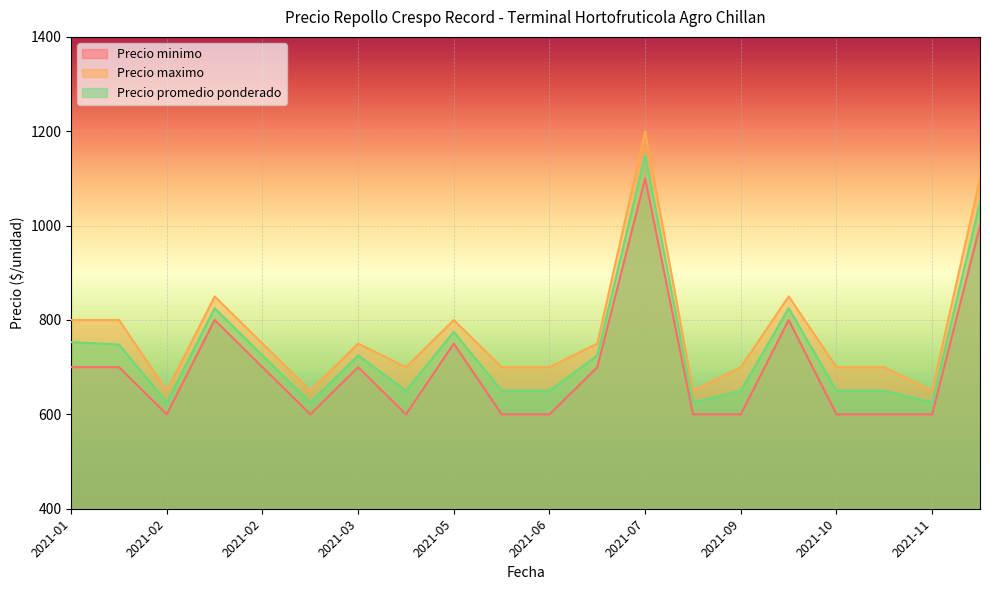

Reading left to right, list all the values displayed in this chart.

Precio minimo: 700	700	600	800	700	600	700	600	750	600	600	700	1100	600	600	800	600	600	600	1000
Precio maximo: 800	800	650	850	750	650	750	700	800	700	700	750	1200	650	700	850	700	700	650	1100
Precio promedio ponderado: 753	748	625	825	725	625	725	650	775	650	650	725	1150	625	650	825	650	650	625	1050